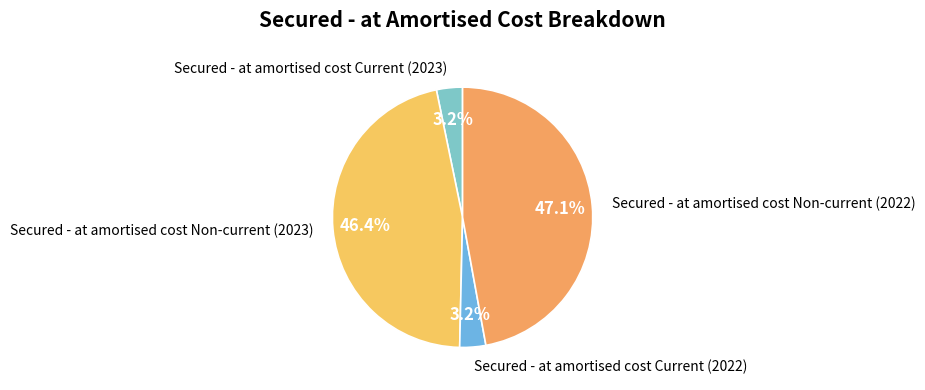

True or false: Secured - at amortised cost Current (2022) accounts for 17% of the total.

False